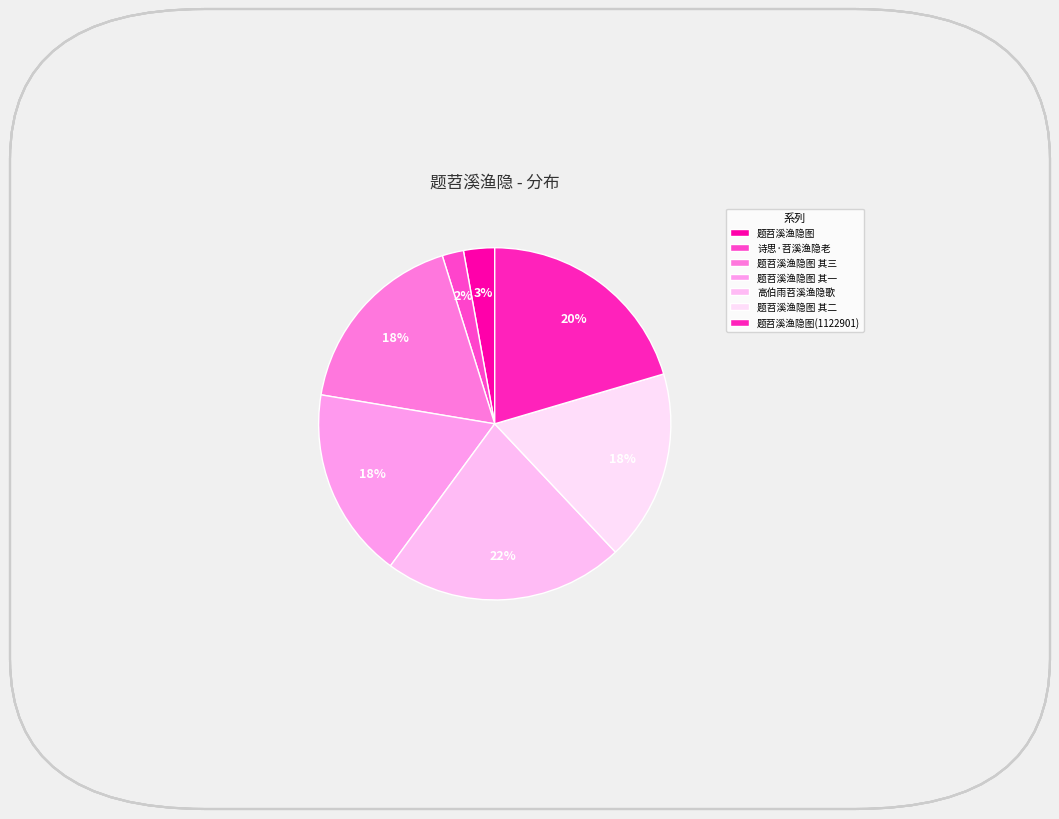

How much of the chart is everything except 题苕溪渔隐图 其一?

82.4%